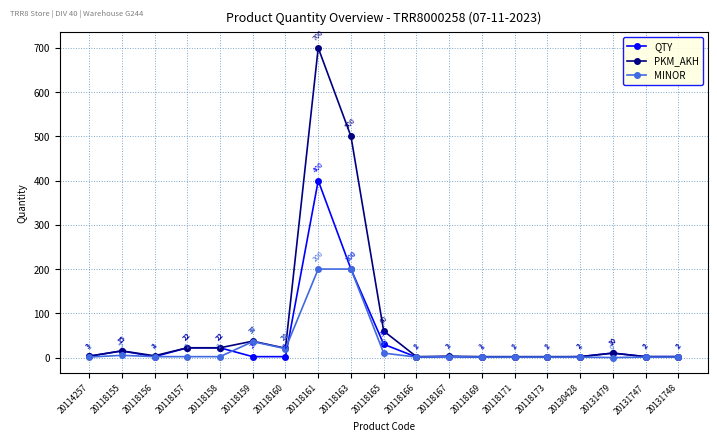

Rank the series by their average value, from highest to lowest.

PKM_AKH, QTY, MINOR